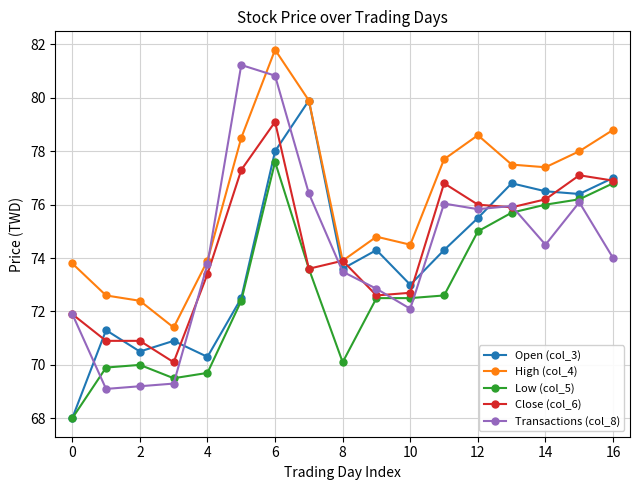

Rank the series by their maximum value, from lowest to highest.

Low (col_5), Close (col_6), Open (col_3), Transactions (col_8), High (col_4)